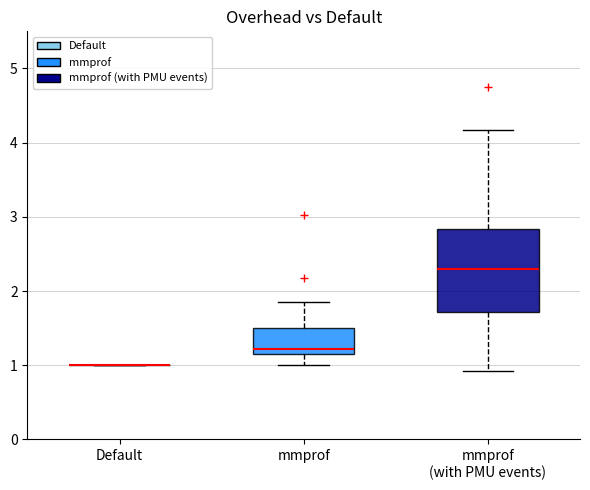

Comparing the boxes themselves (not the whiskers), which one is the tallest?

mmprof (with PMU events)